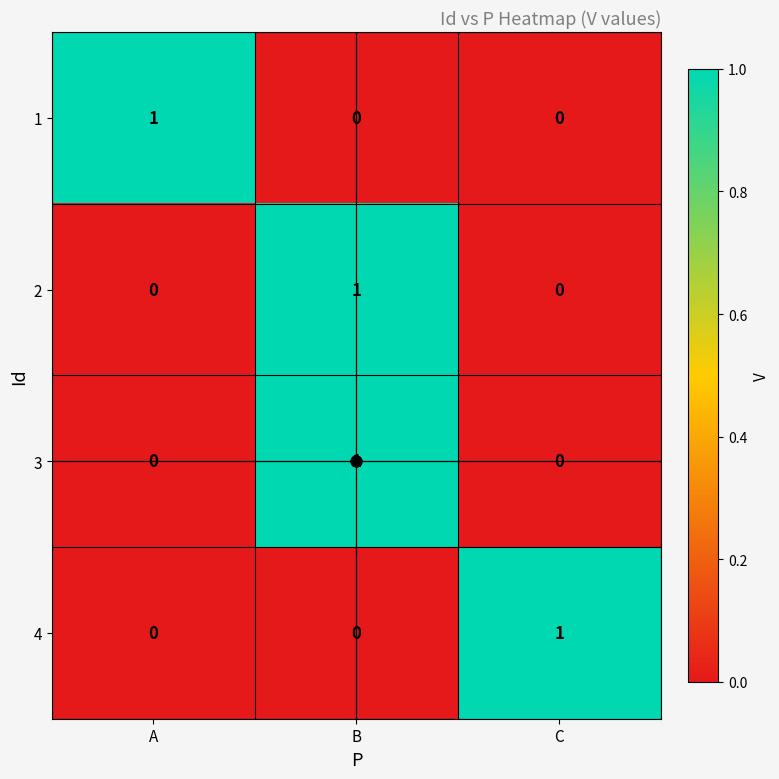

At which category is the sum across all series the highest?

B